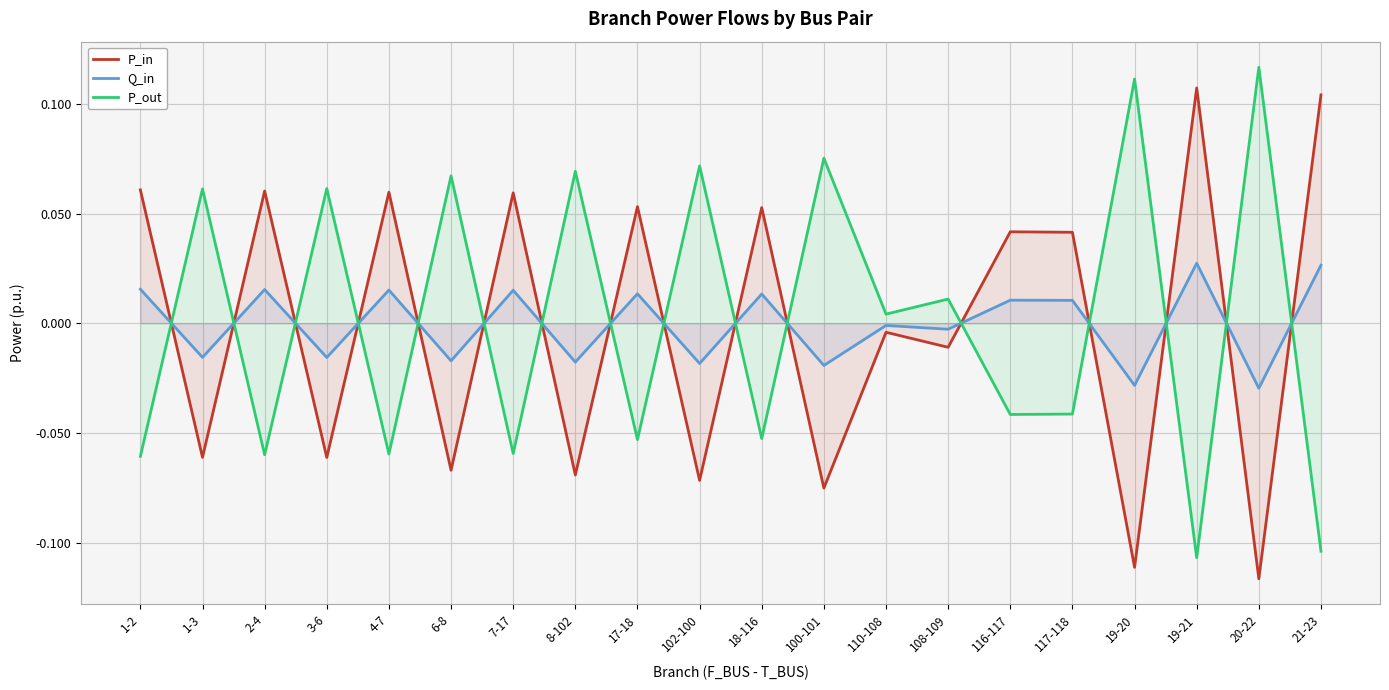

Between 1-2 and 4-7, which series saw the biggest shift?

P_in